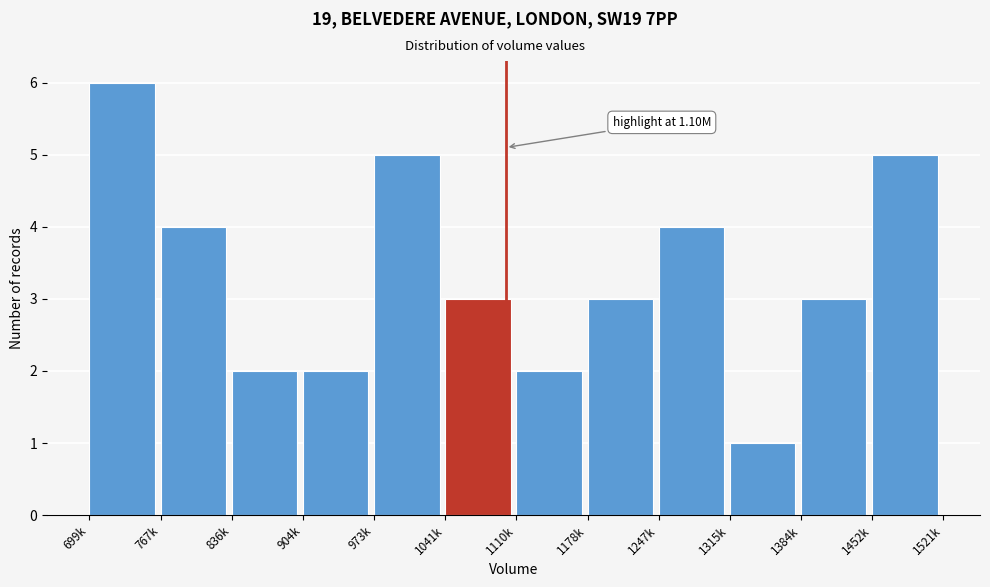

Reading left to right, list all the values displayed in this chart.

6	4	2	2	5	3	2	3	4	1	3	5